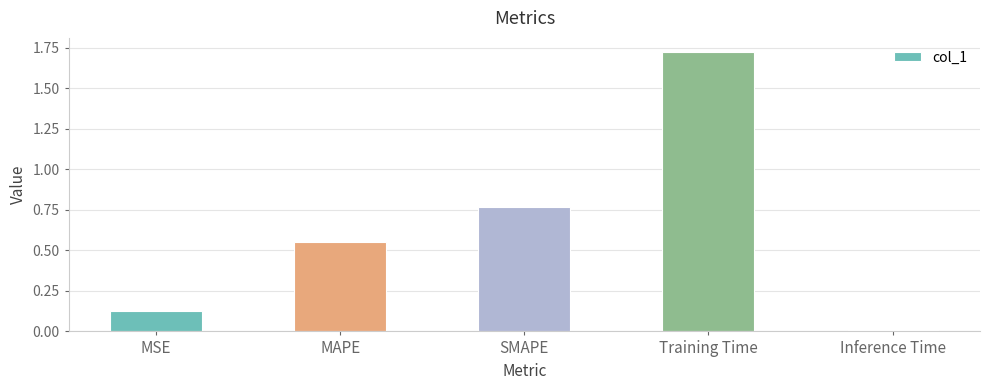

True or false: the data shows 2.4 at Training Time.

False